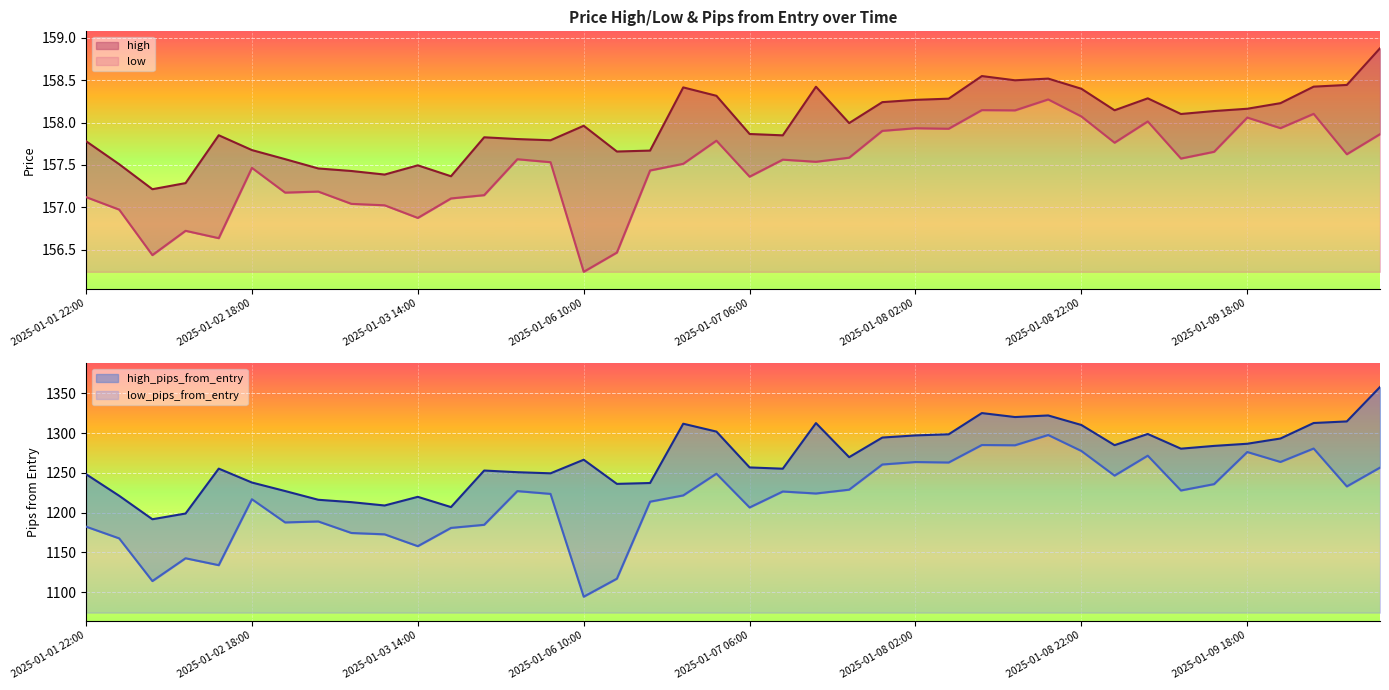

What is the spread (max minus min) of values at 2025-01-08 06:00?

1140.6